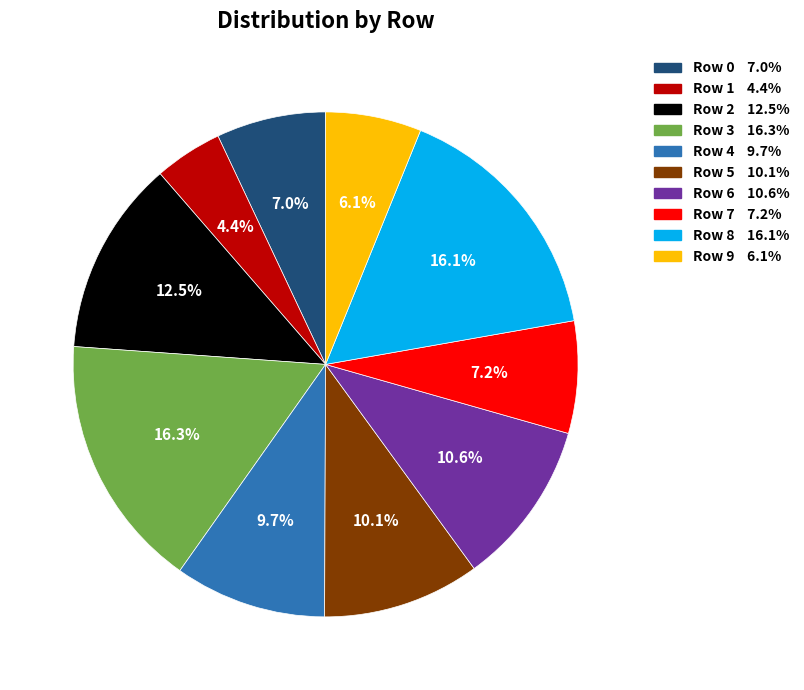

How many slices are in this pie chart?

10